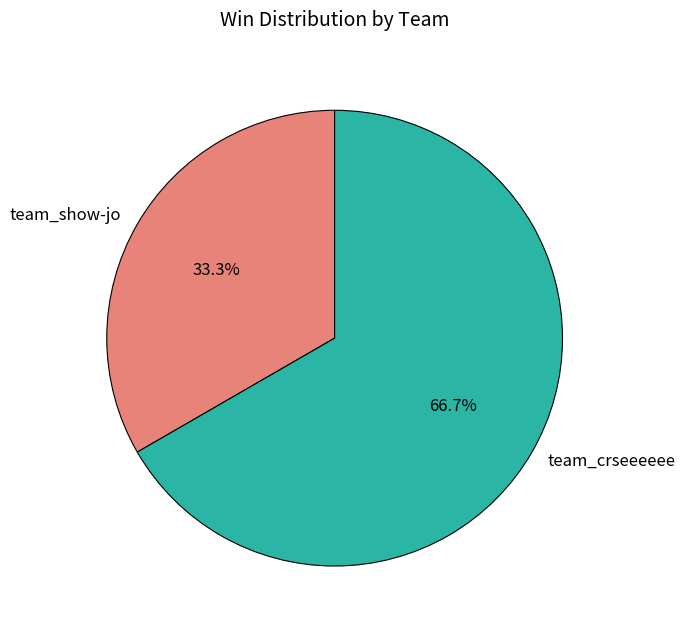

Is the sum of team_crseeeeee and team_show-jo greater than half?

Yes